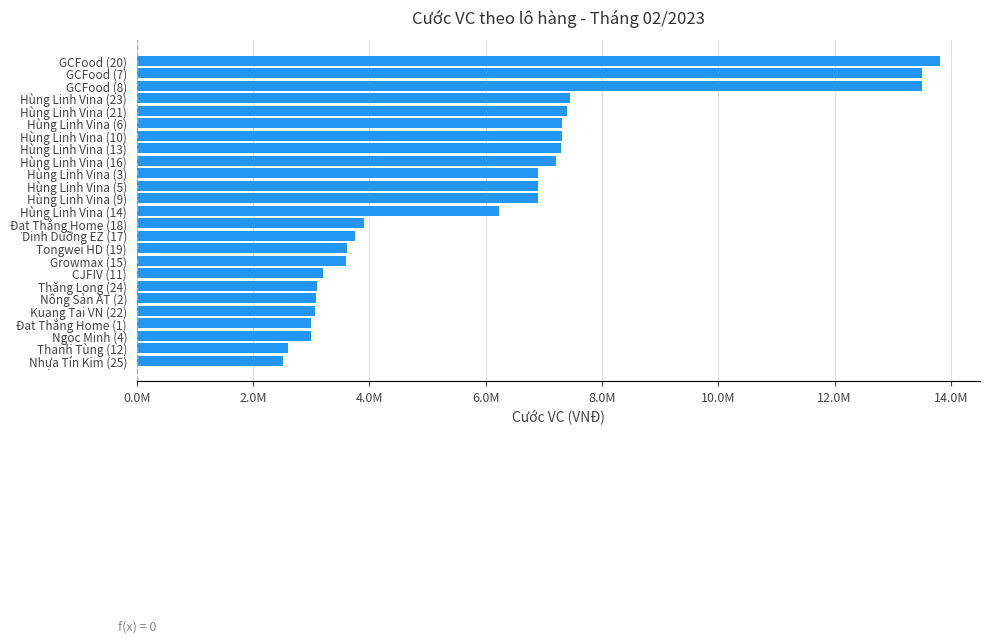

Are the bars horizontal?

Yes